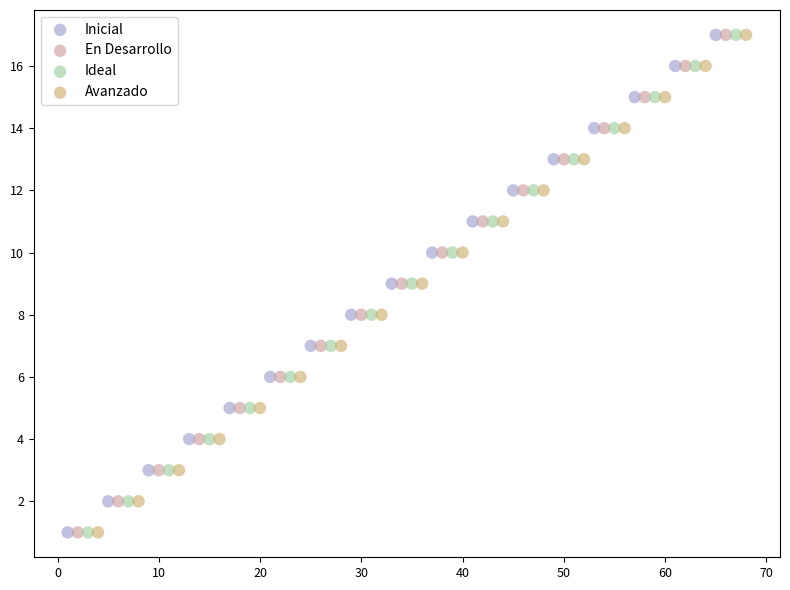

What are all the series names shown in the legend?

Inicial, En Desarrollo, Ideal, Avanzado